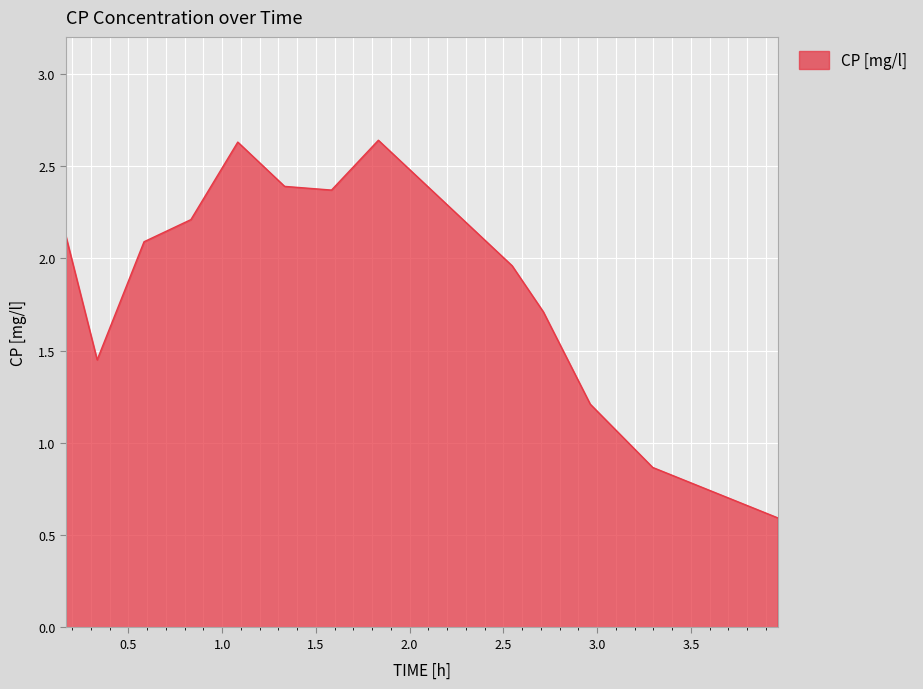

What is the smallest value displayed?

0.6